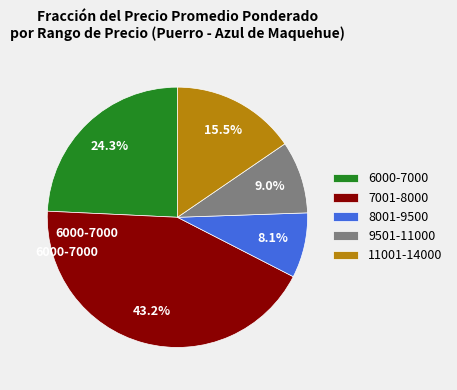

Rank the categories by value from lowest to highest.

8001-9500, 9501-11000, 11001-14000, 6000-7000, 7001-8000